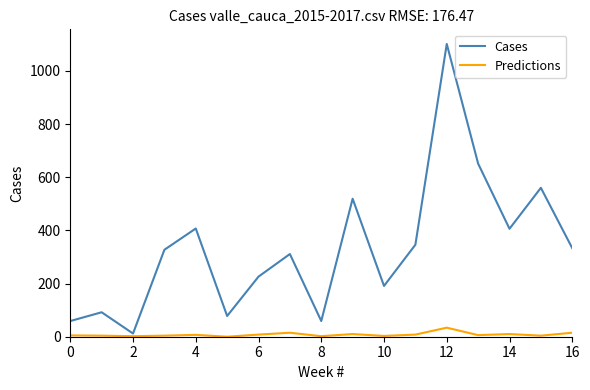

Rank the series by their maximum value, from highest to lowest.

Cases, Predictions